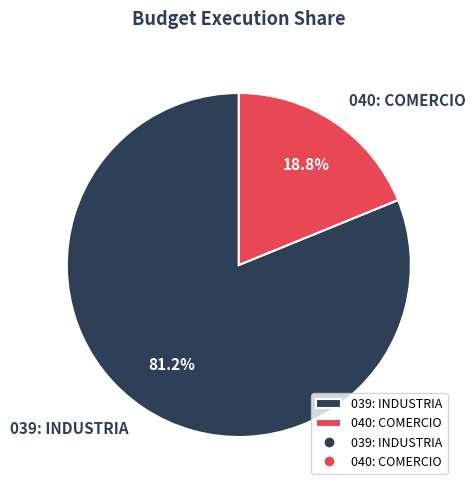

Do 040: COMERCIO and 039: INDUSTRIA together represent more than half of the pie?

Yes